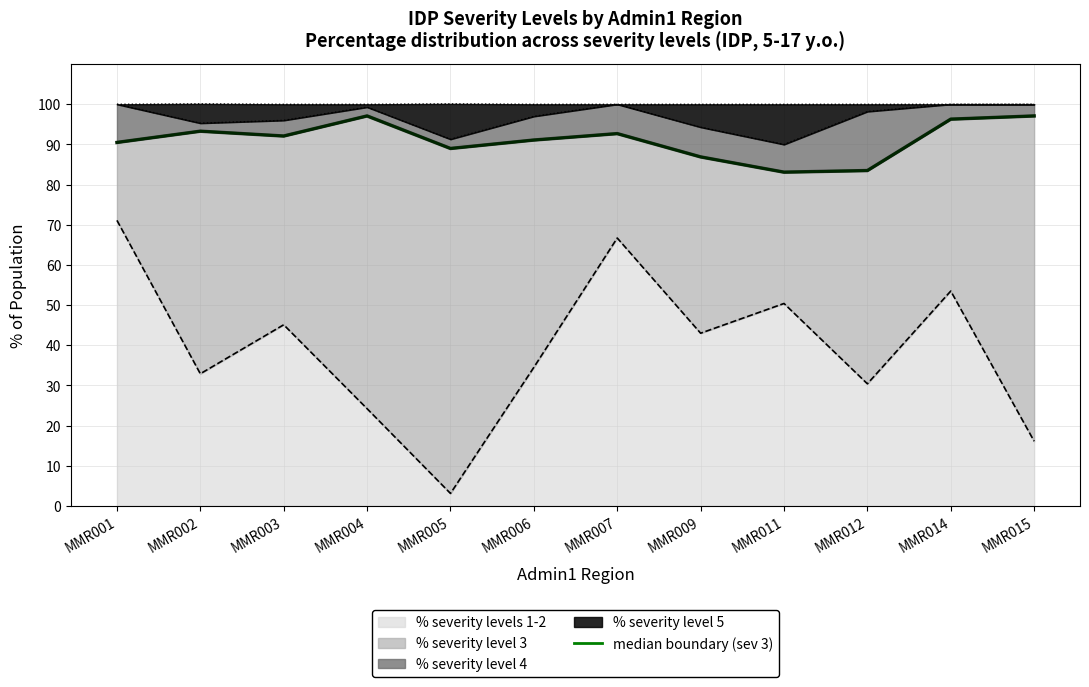

Reading right to left, extract all data points from this chart.

MMR015=97.1	MMR014=96.3	MMR012=83.5	MMR011=83.1	MMR009=86.9	MMR007=92.7	MMR006=91.1	MMR005=89.0	MMR004=97.1	MMR003=92.1	MMR002=93.3	MMR001=90.5